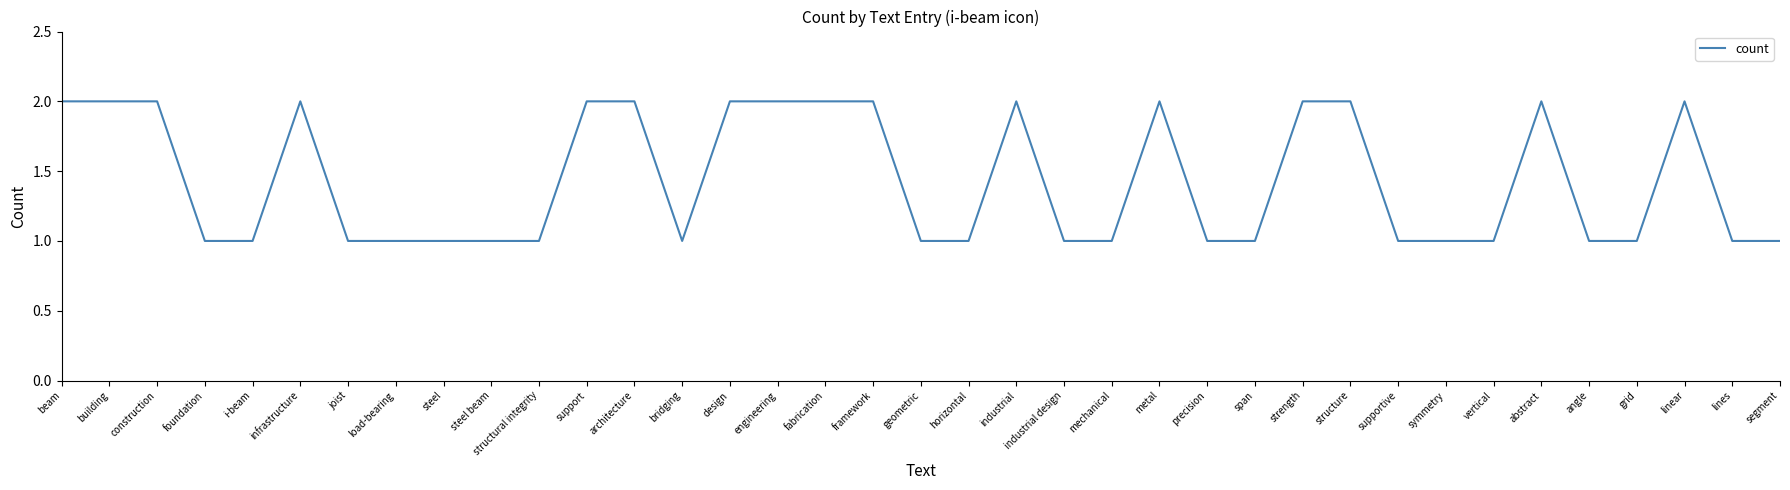

Between building and mechanical, which is larger?

building